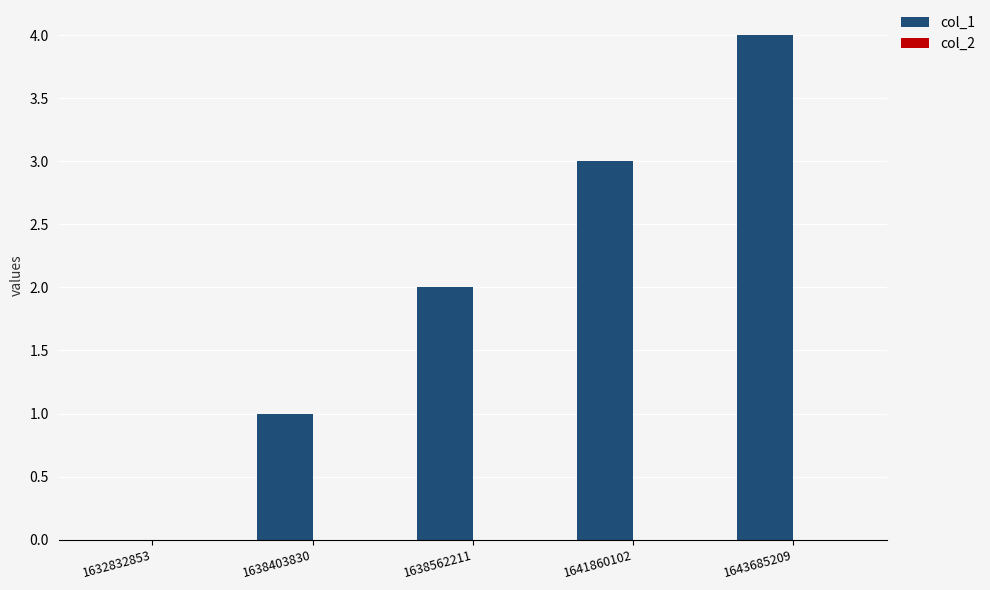

Which has a higher value, 1638562211 or 1638403830?

1638562211